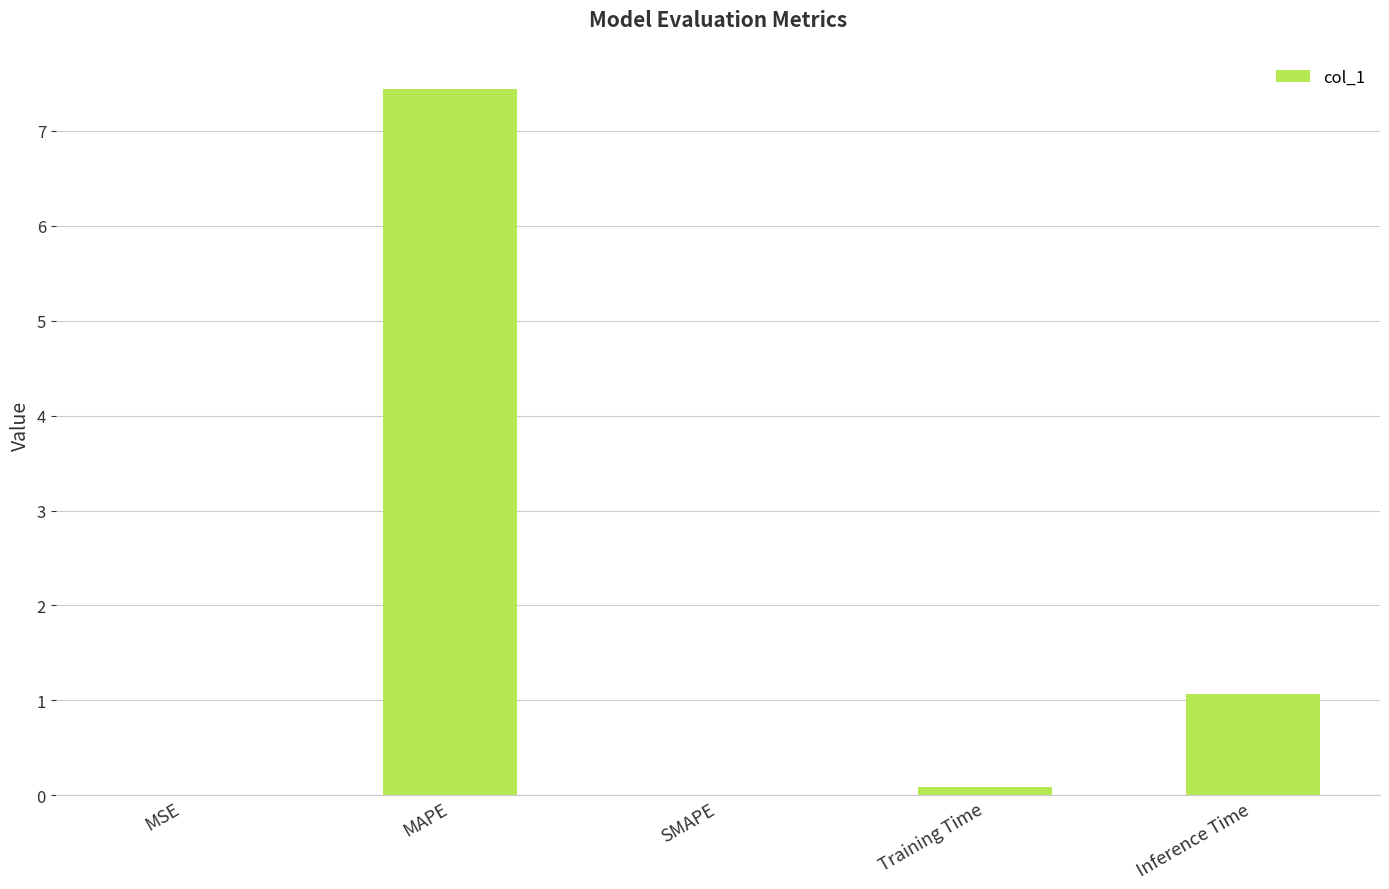

What is the sum of the values at Inference Time and MAPE?

8.5